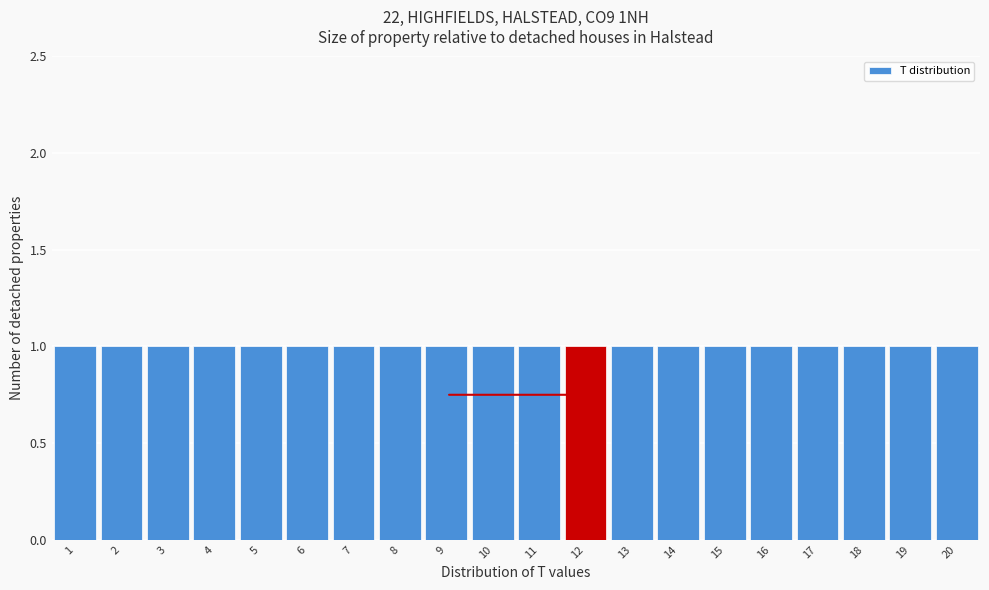

Reading left to right, transcribe this chart: for each bar, give the range it covers on the x-axis and its height. The values are not printed on the chart, so give them approximately, as read against the axis.

0.5 to 1.5: 1
1.5 to 2.5: 1
2.5 to 3.5: 1
3.5 to 4.5: 1
4.5 to 5.5: 1
5.5 to 6.5: 1
6.5 to 7.5: 1
7.5 to 8.5: 1
8.5 to 9.5: 1
9.5 to 10.5: 1
10.5 to 11.5: 1
11.5 to 12.5: 1
12.5 to 13.5: 1
13.5 to 14.5: 1
14.5 to 15.5: 1
15.5 to 16.5: 1
16.5 to 17.5: 1
17.5 to 18.5: 1
18.5 to 19.5: 1
19.5 to 20.5: 1